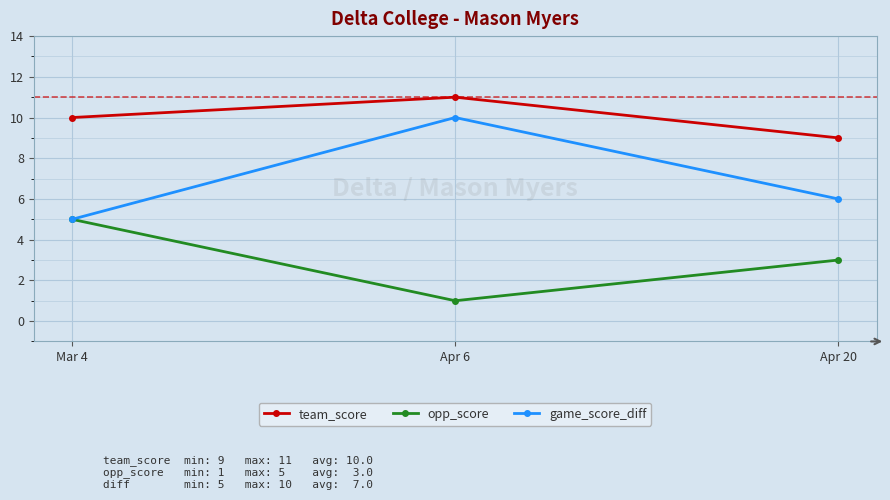

What is the difference between the maximum and second lowest values in the game_score_diff series?

4